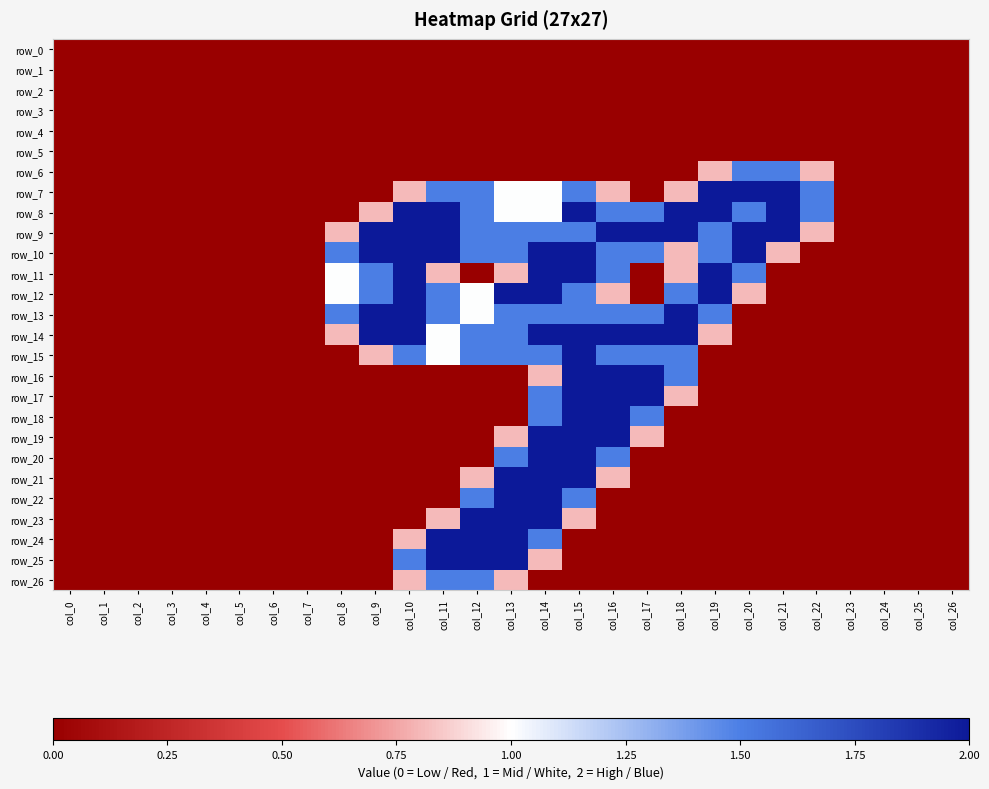

Which label corresponds to the largest value in the chart?

col_19